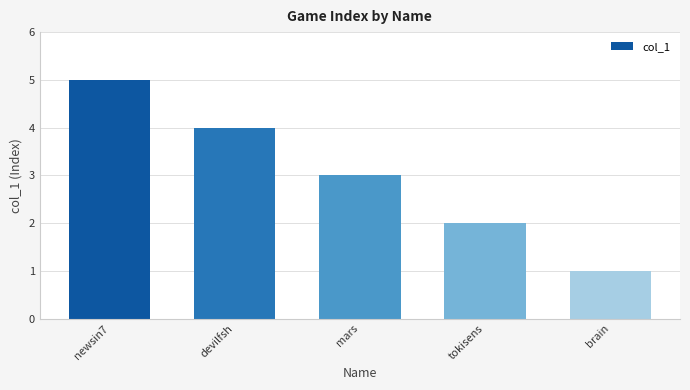

Reading left to right, transcribe all the data shown in this chart.

5	4	3	2	1